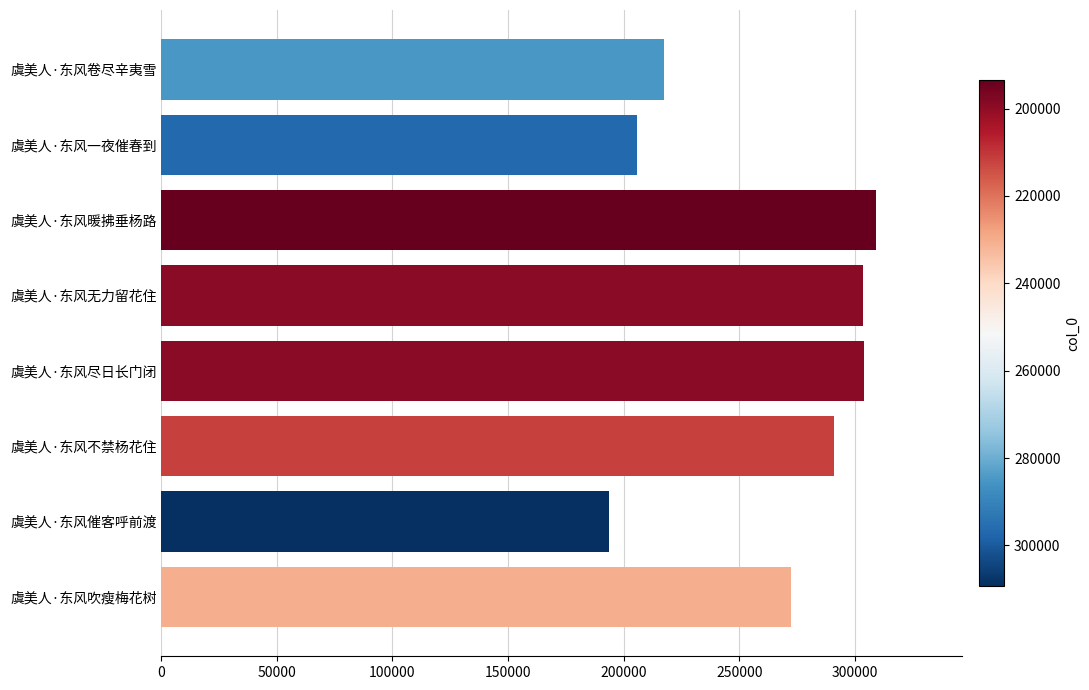

The value at 虞美人·东风吹瘦梅花树 is 272624. True or false?

True